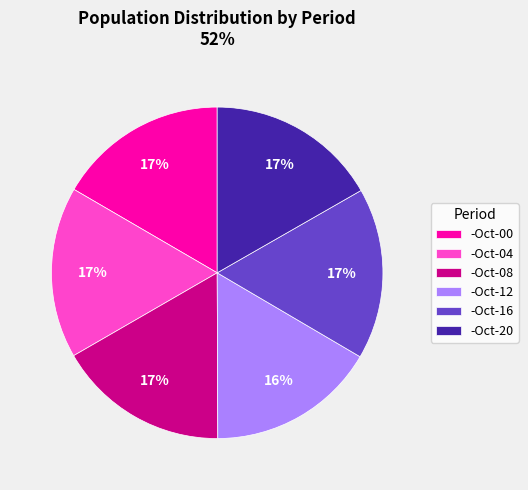

Do -Oct-20 and -Oct-00 together represent more than half of the pie?

No